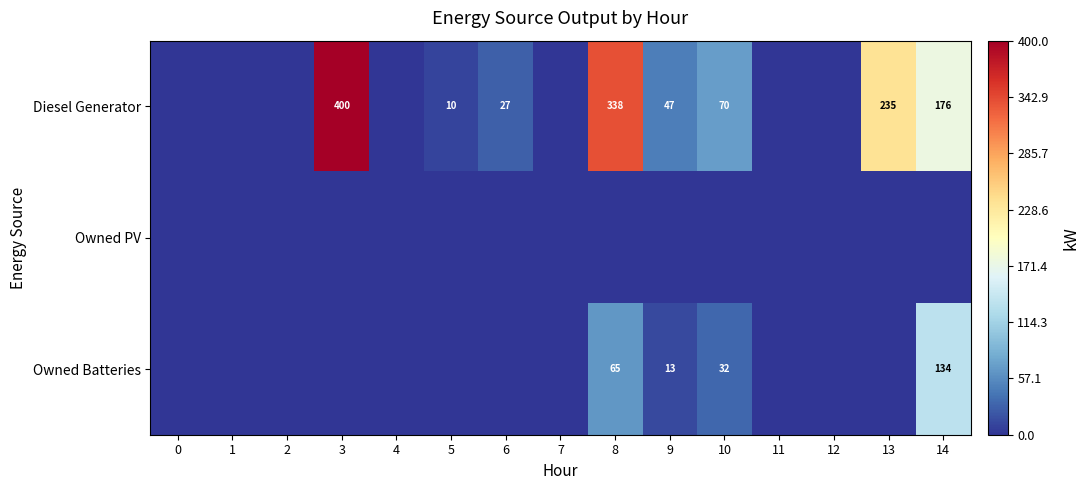

The Diesel Generator series shows 70 at 10. True or false?

True